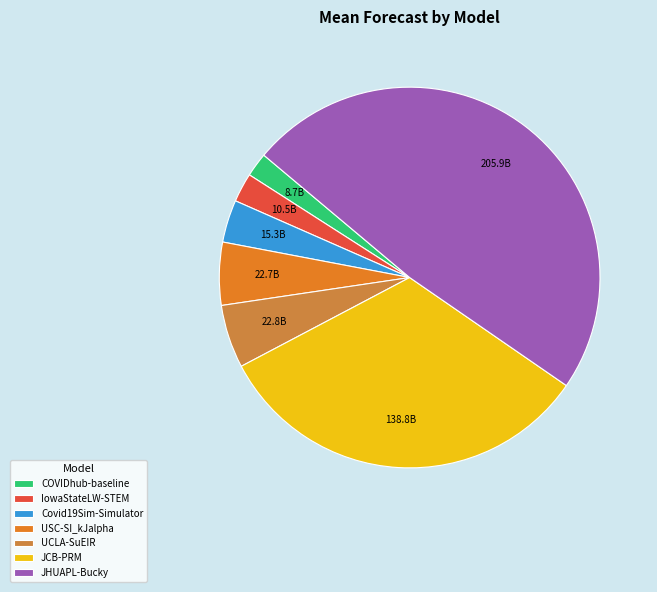

Combined, what portion of the pie is JHUAPL-Bucky and Covid19Sim-Simulator?

52.1%